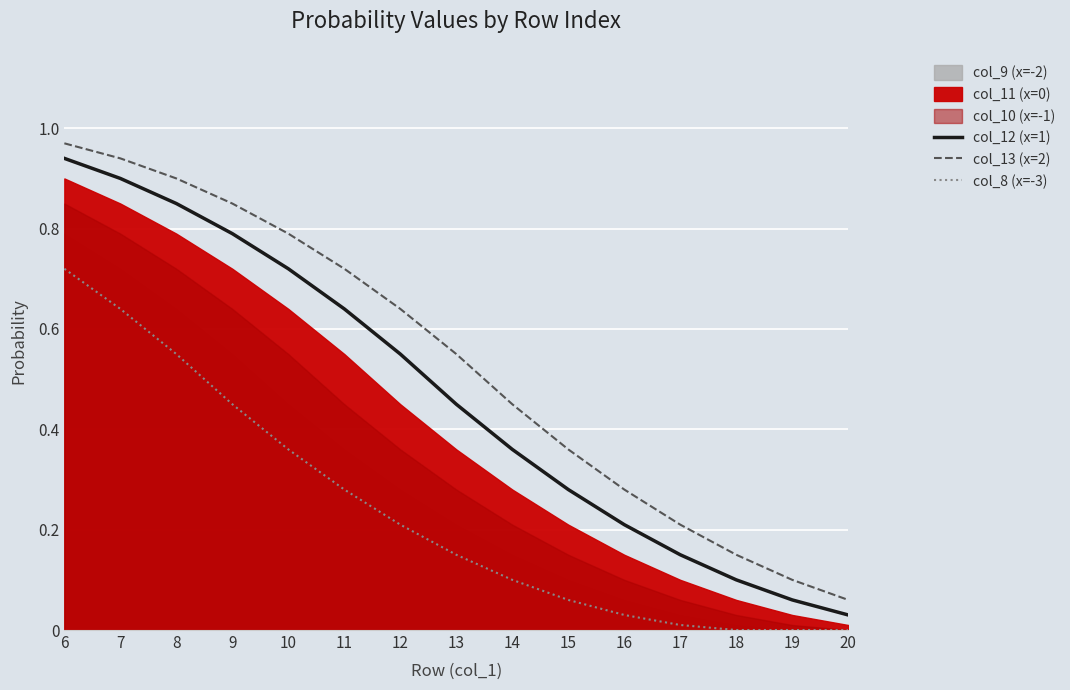

The value of col_8 (x=-3) at 9 is 0.7. True or false?

False